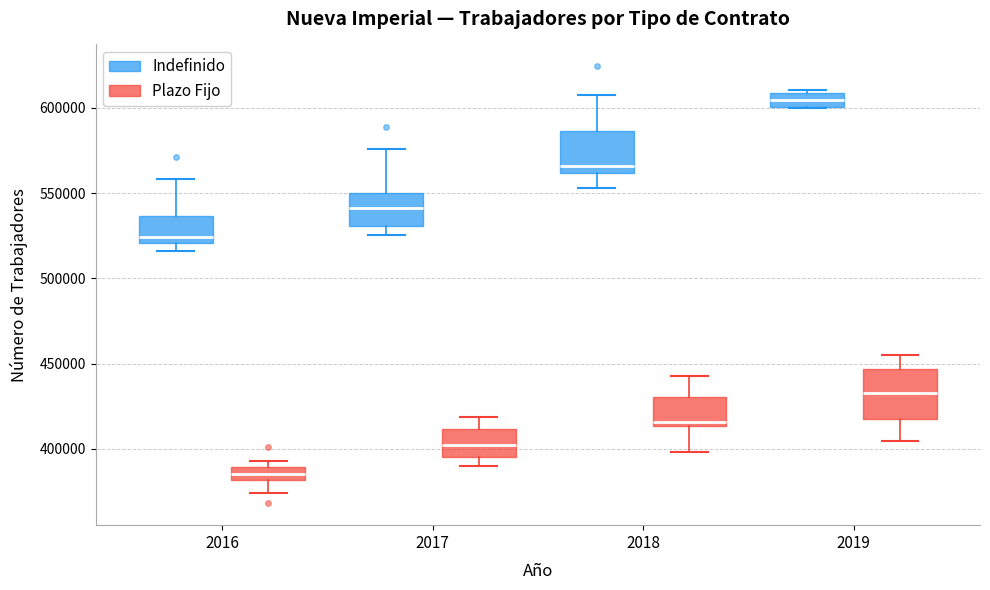

Which box has the lowest median line?

2016 (Plazo Fijo)